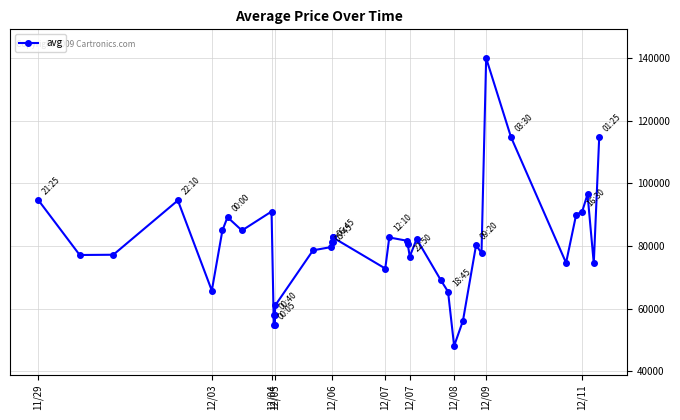

What is the minimum value shown in the chart?

48062